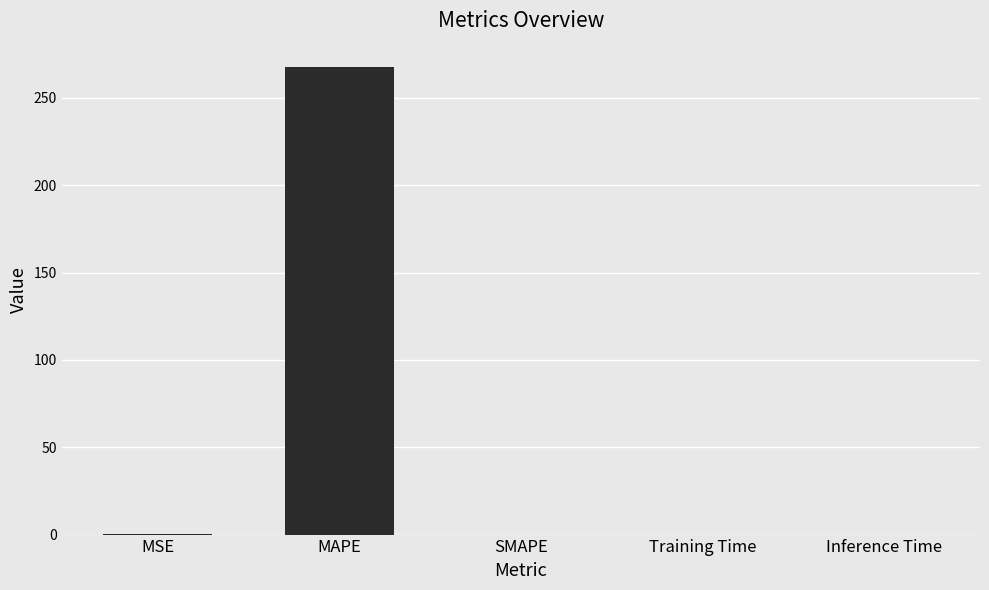

What is the sum of all values?

267.8